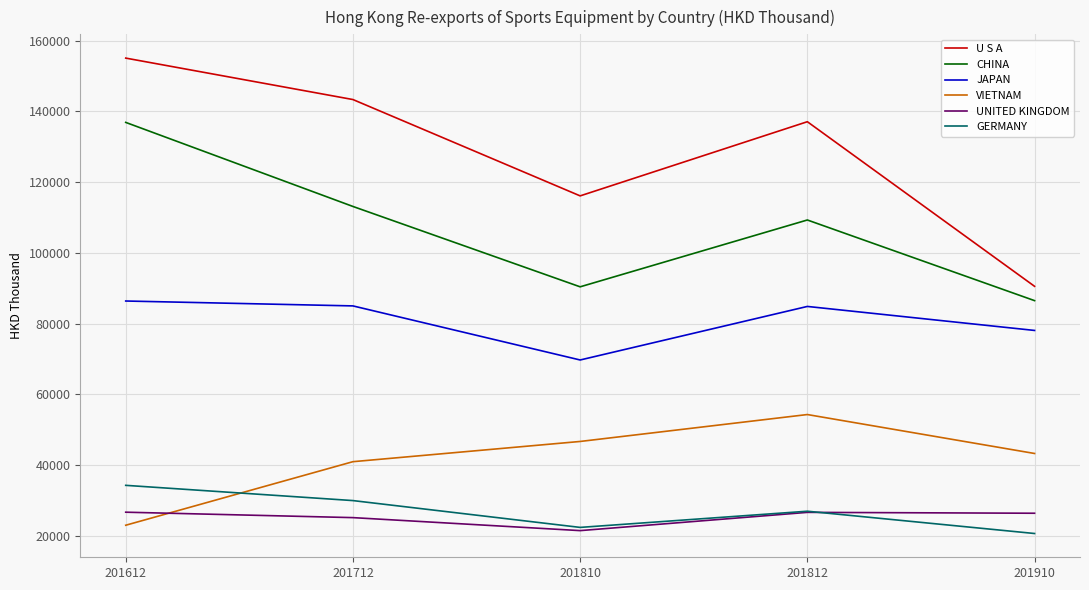

Where does the UNITED KINGDOM series first go above 26371?

201612